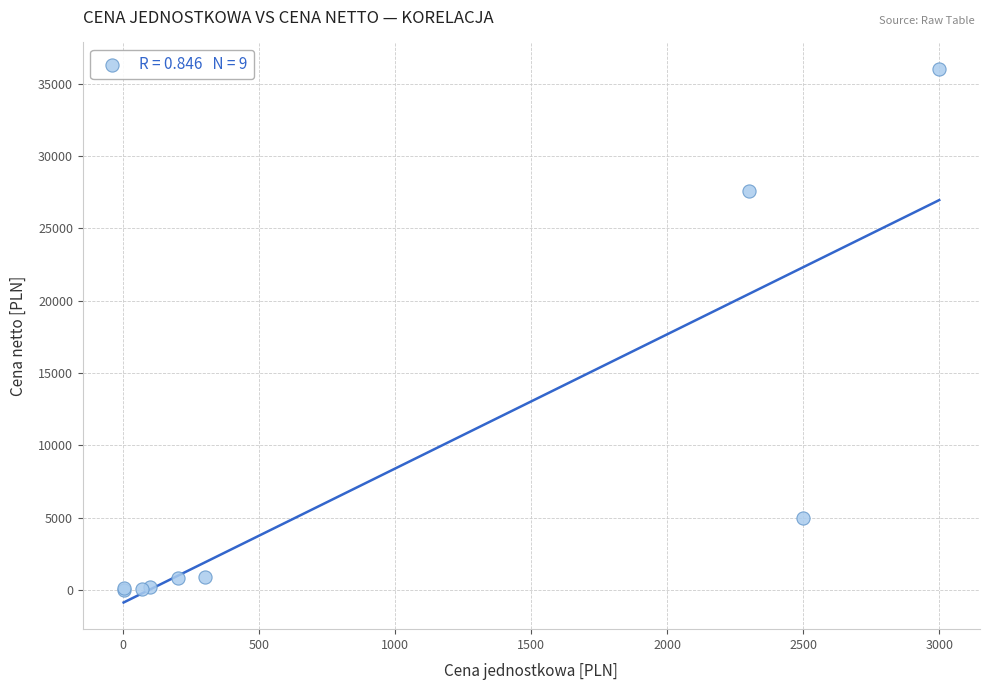

What Y value in the scatter plot is closest to 18012?

27600.0